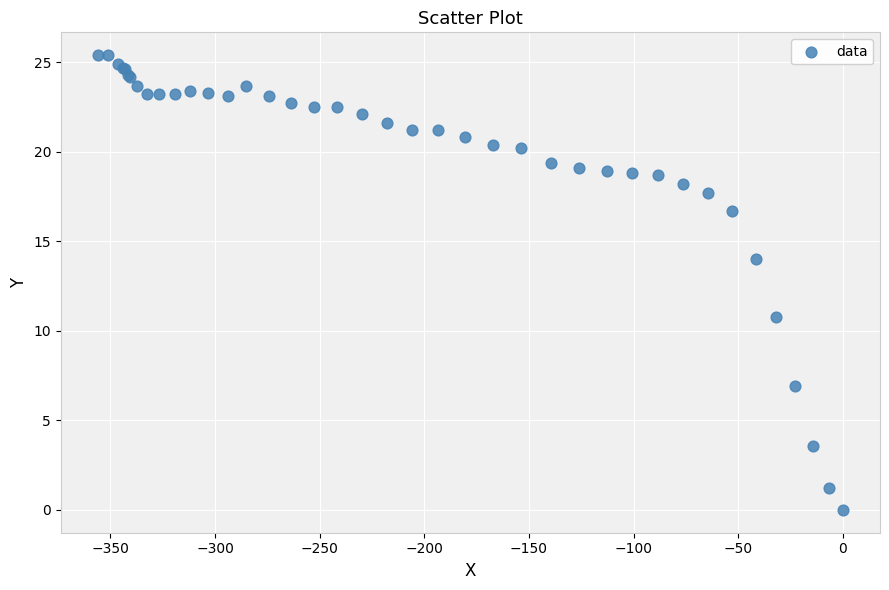

What Y value in the scatter plot is closest to 12?

10.8